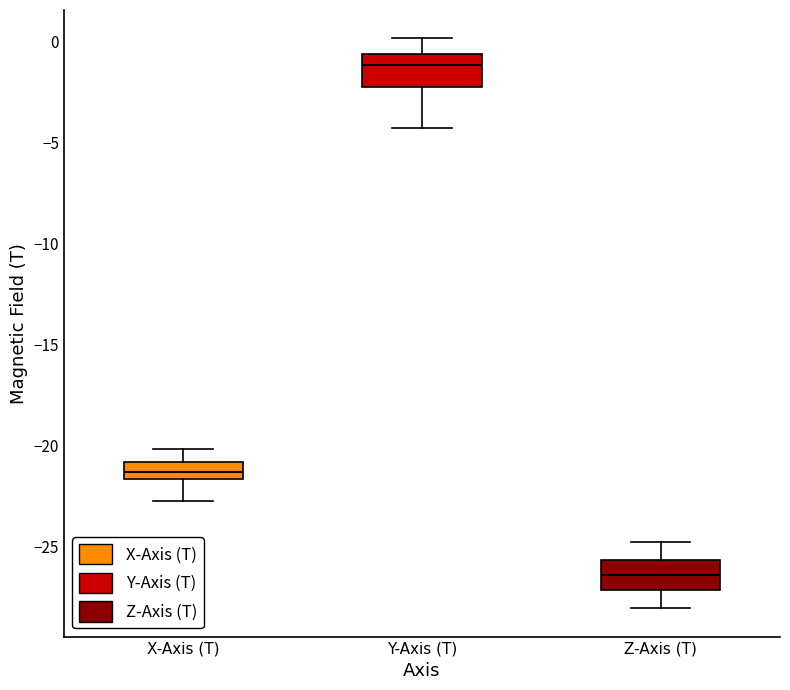

Where is the upper edge of the box for Z-Axis (T) on the y-axis? The values are not printed on the chart, so give them approximately, as read against the axis.

-25.5